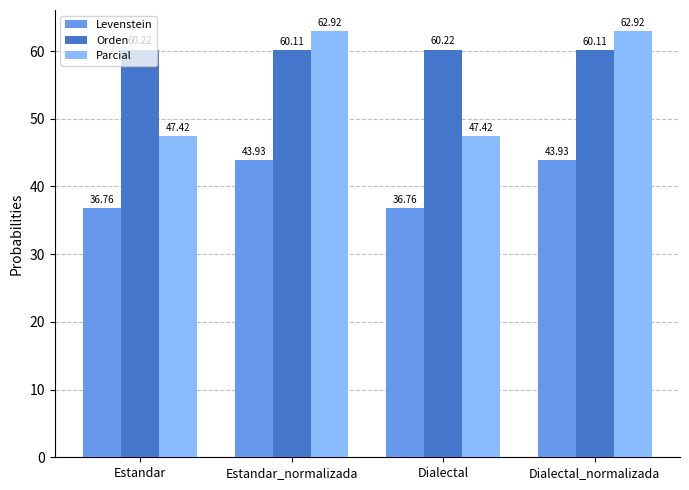

Rank the series by their maximum value, from highest to lowest.

Parcial, Orden, Levenstein